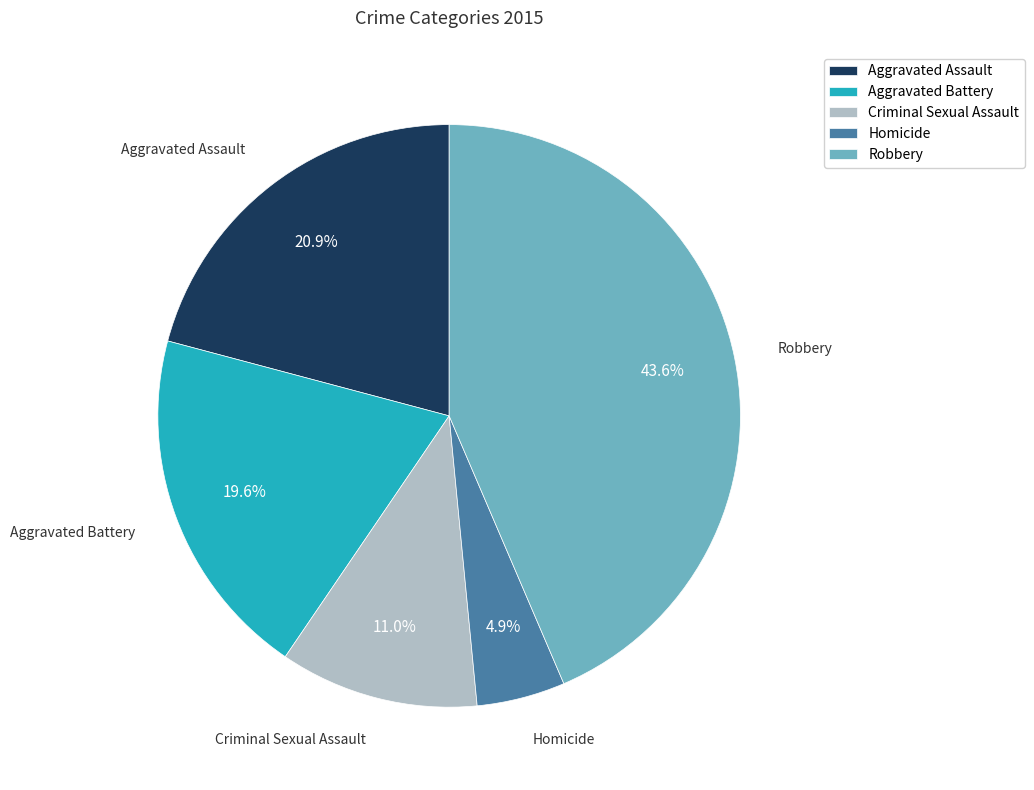

What is the largest slice in the pie chart?

Robbery